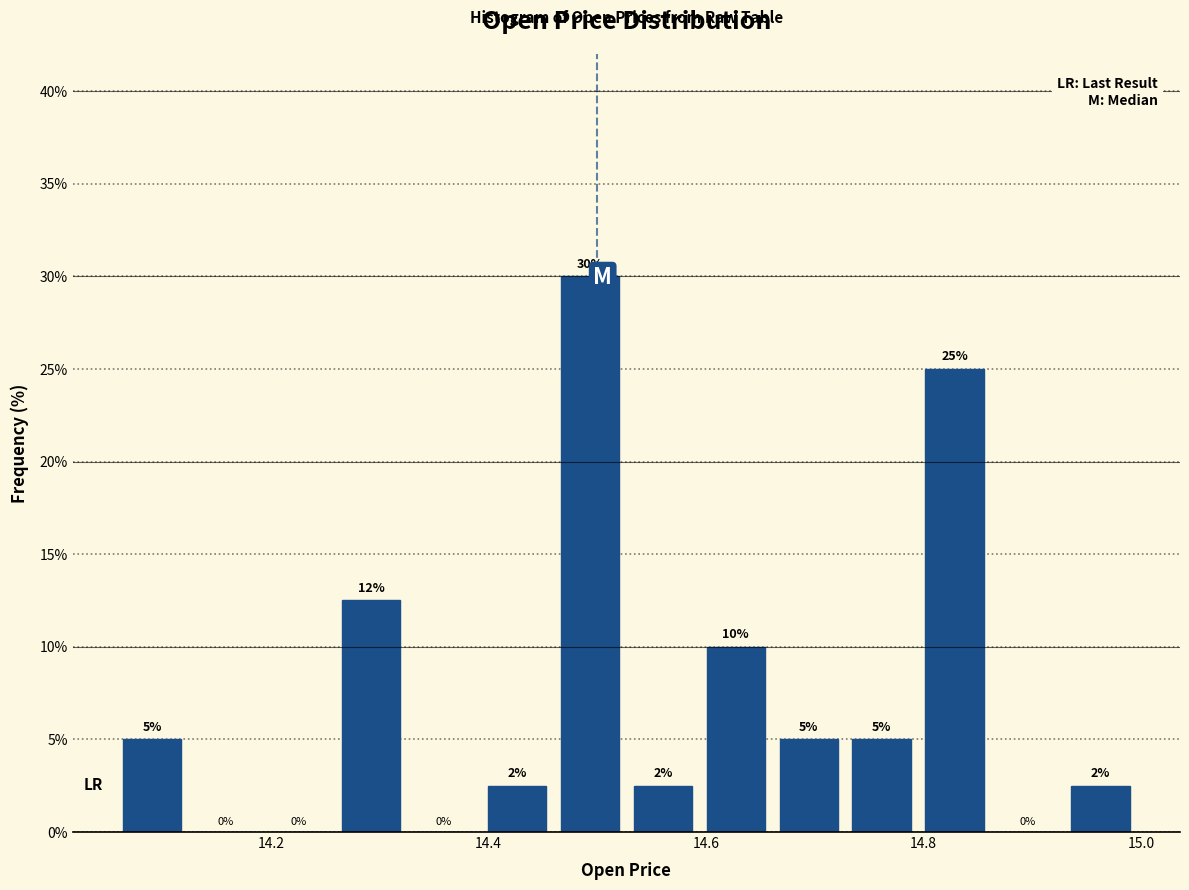

Around what value on the x-axis is the tallest bar? Give the approximate position of its centre, as read against the axis.

14.50